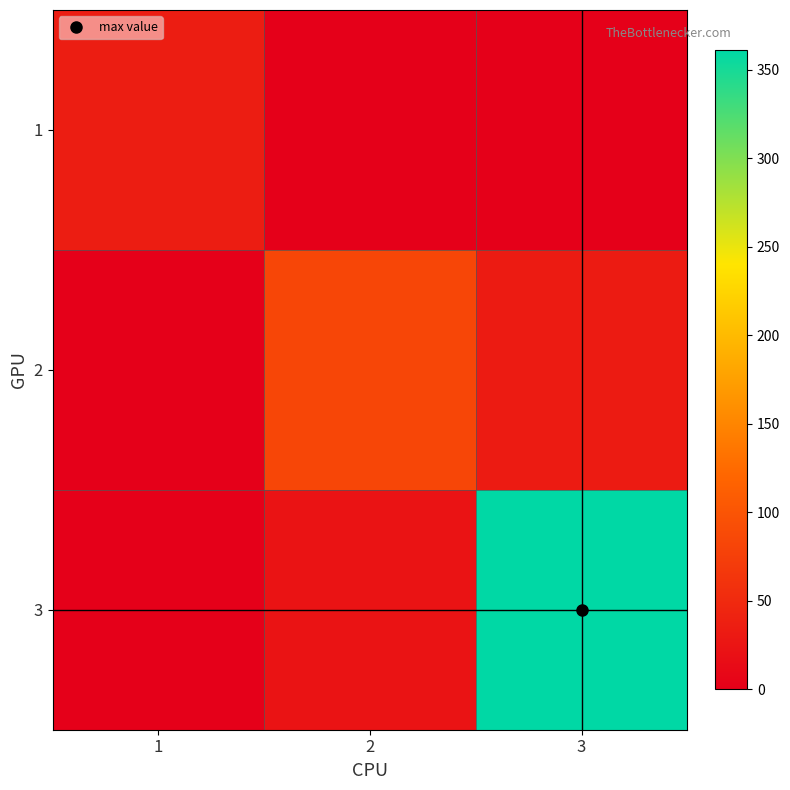

Rank the series by their maximum value, from highest to lowest.

3, 2, 1